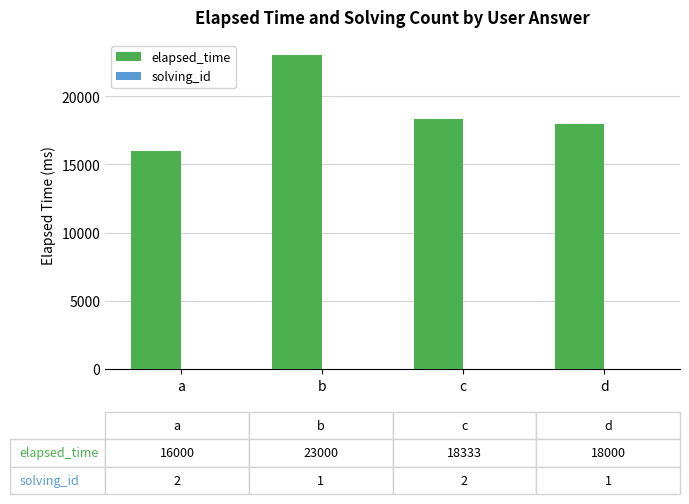

How many groups of bars are there?

4